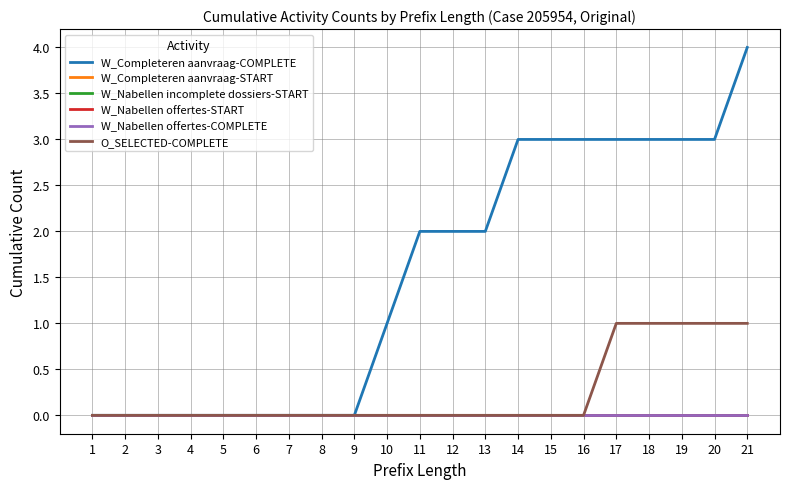

What is the difference between the W_Completeren aanvraag-COMPLETE values at 7 and 10?

1